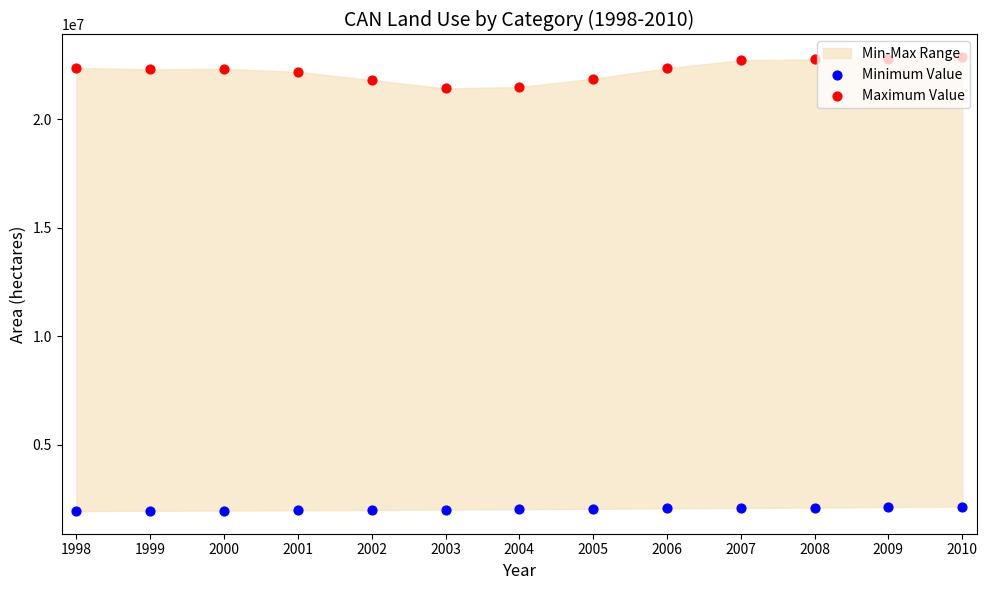

Which series reaches the minimum Y coordinate?

Minimum Value